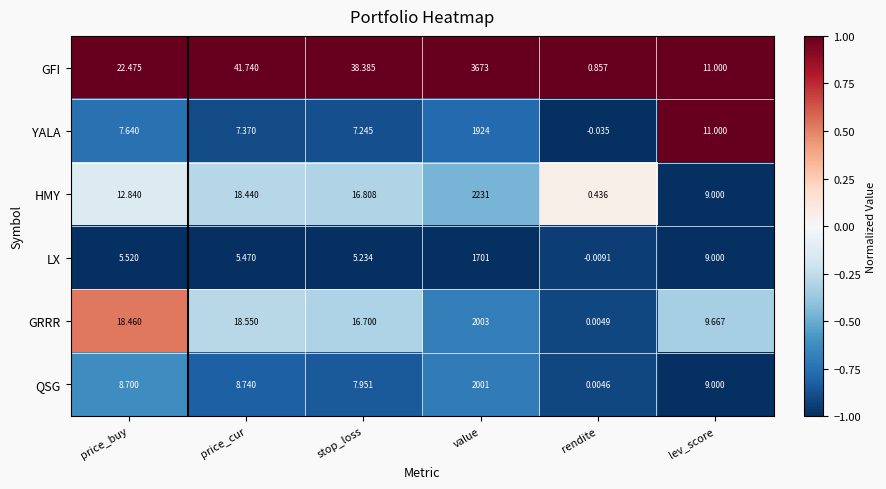

Which series changed the most between price_buy and lev_score?

GFI